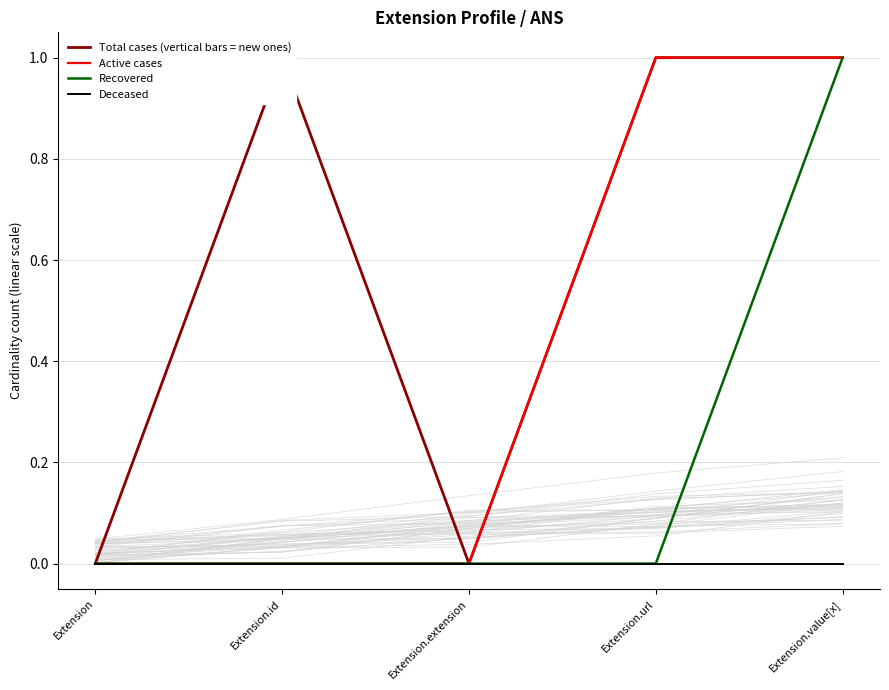

What is the difference between the second highest and second lowest values in the Total cases (vertical bars = new ones) series?

1